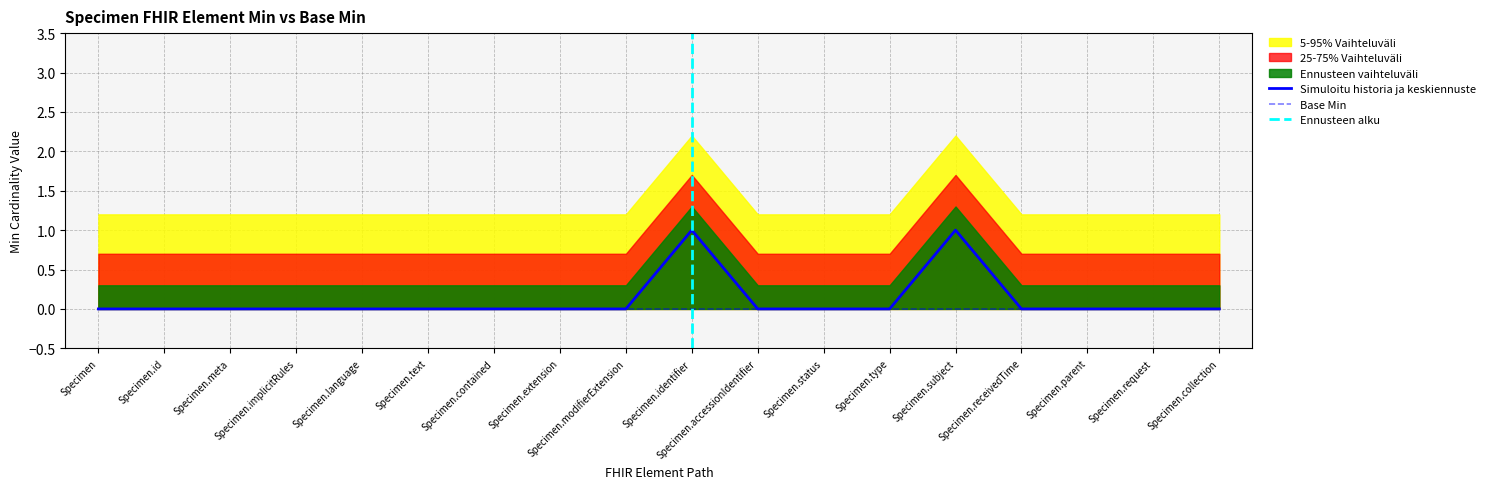

Reading right to left, extract all data points from this chart.

0	0	0	0	1	0	0	0	1	0	0	0	0	0	0	0	0	0